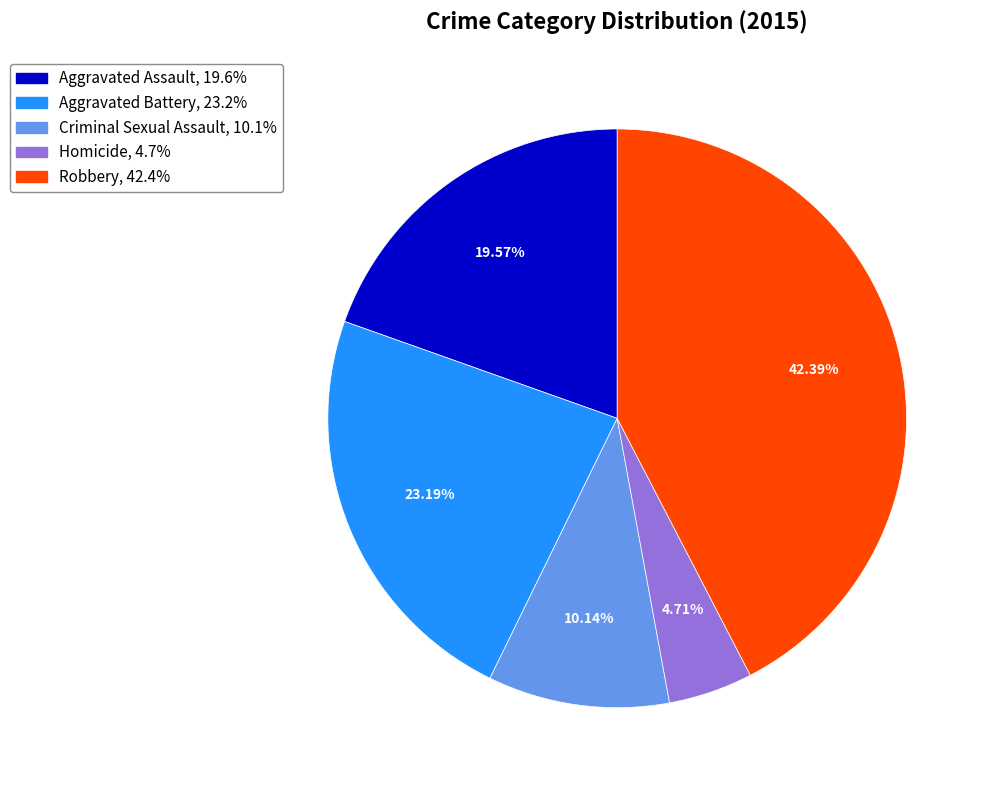

The Criminal Sexual Assault slice represents 1% of the pie. True or false?

False